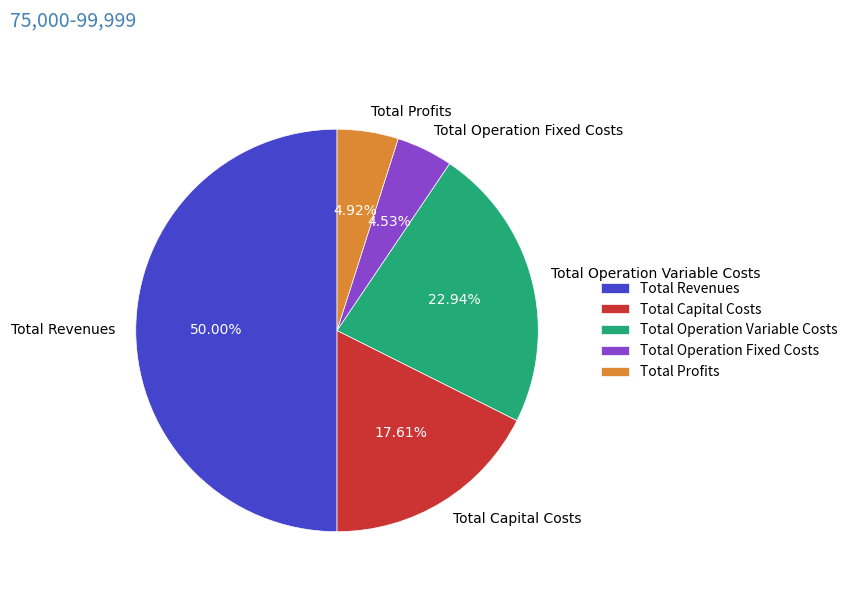

What percentage is the Total Operation Variable Costs slice, to the nearest percent?

23%